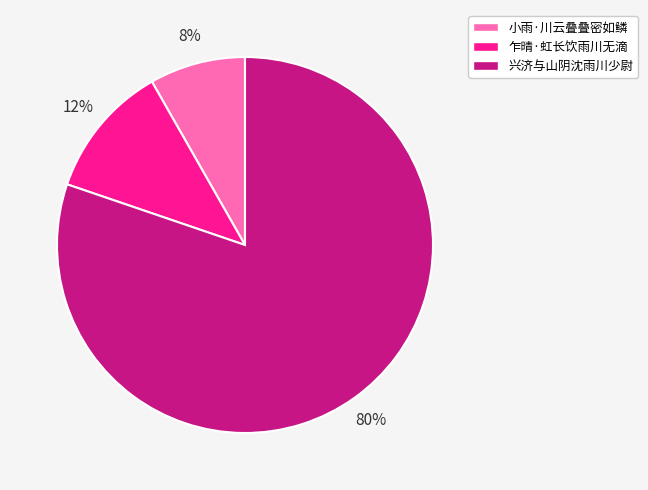

To the nearest percent, what is the average slice percentage?

33%